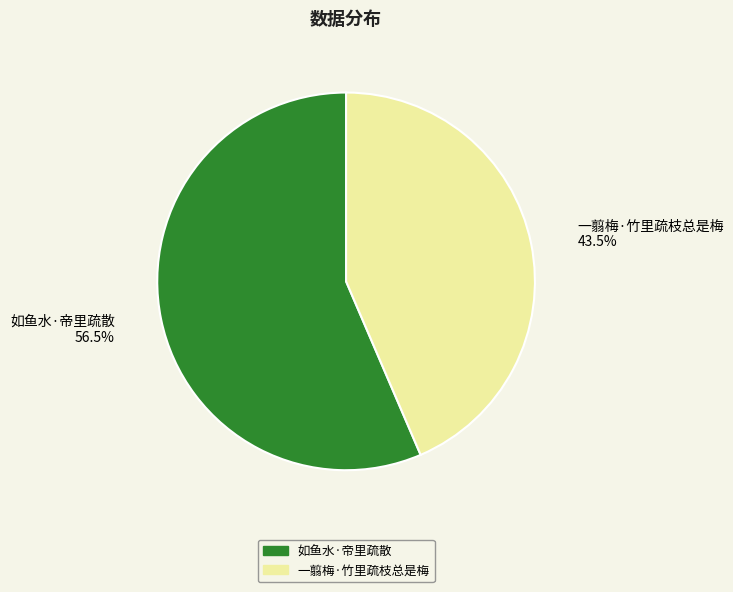

What is the ratio of the value at 一翦梅·竹里疏枝总是梅 to the value at 如鱼水·帝里疏散?

0.8